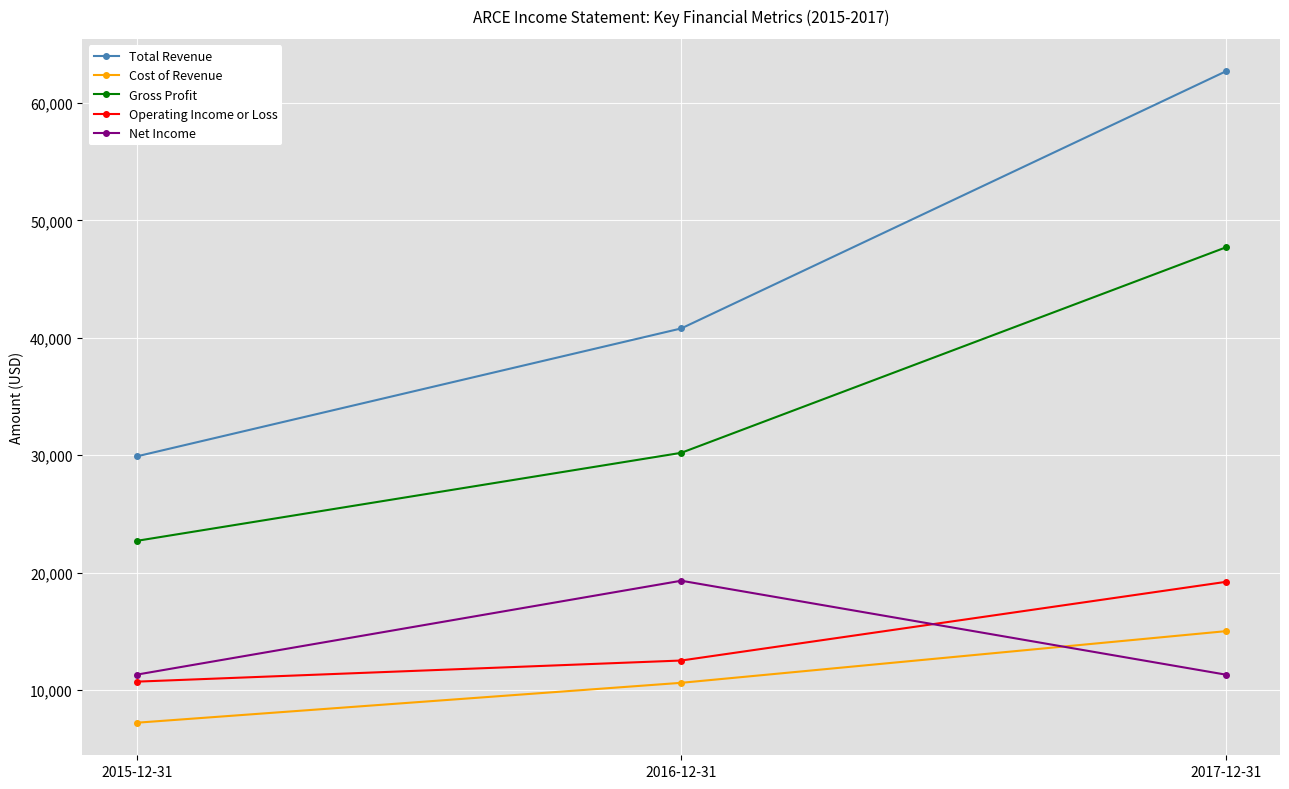

Count the number of data series in this chart.

5